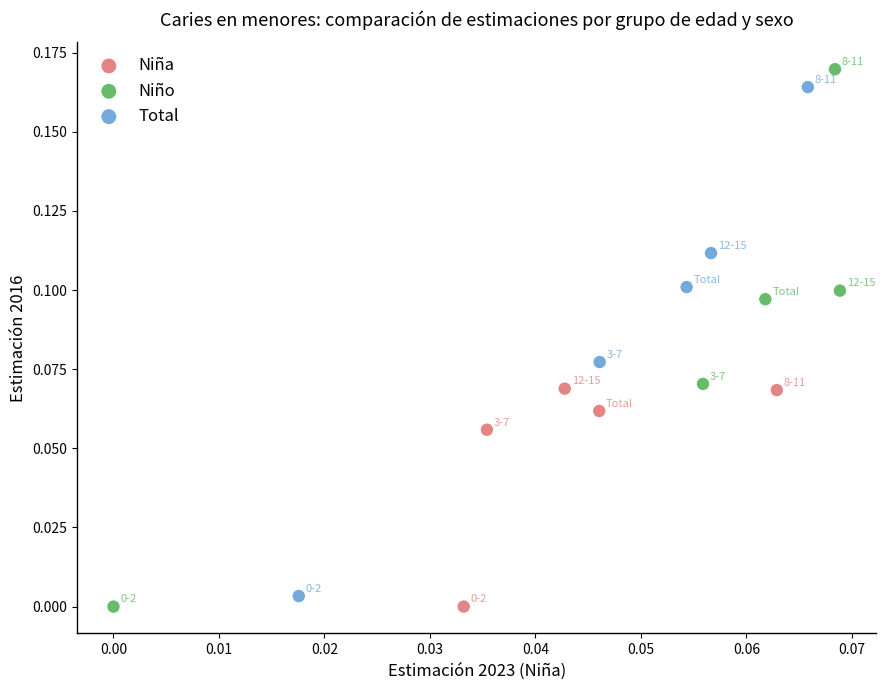

Which series has the widest spread of Y values?

Niño